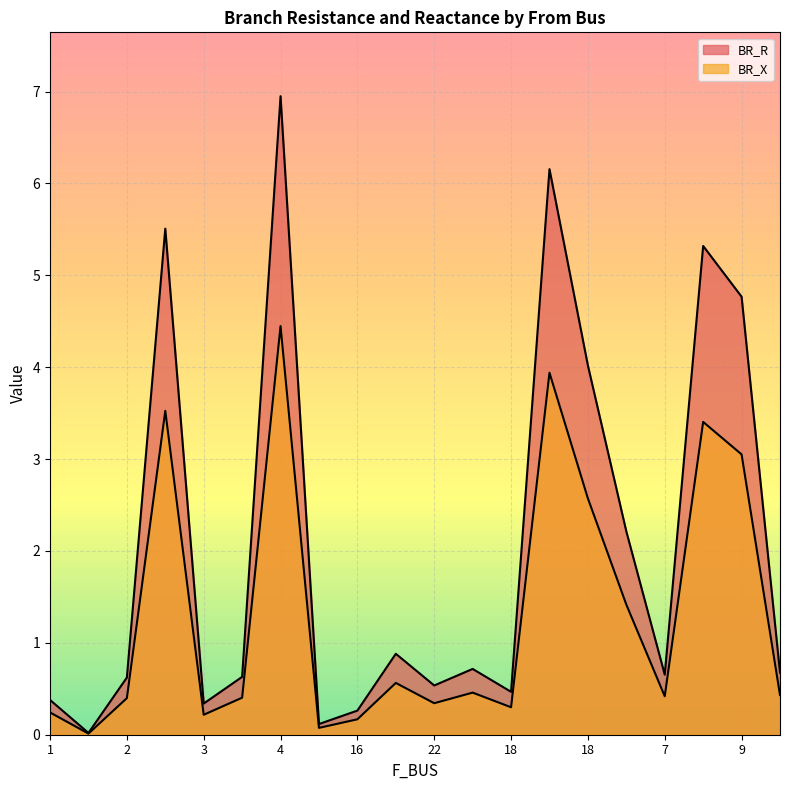

True or false: BR_R and BR_X cross at least once.

False